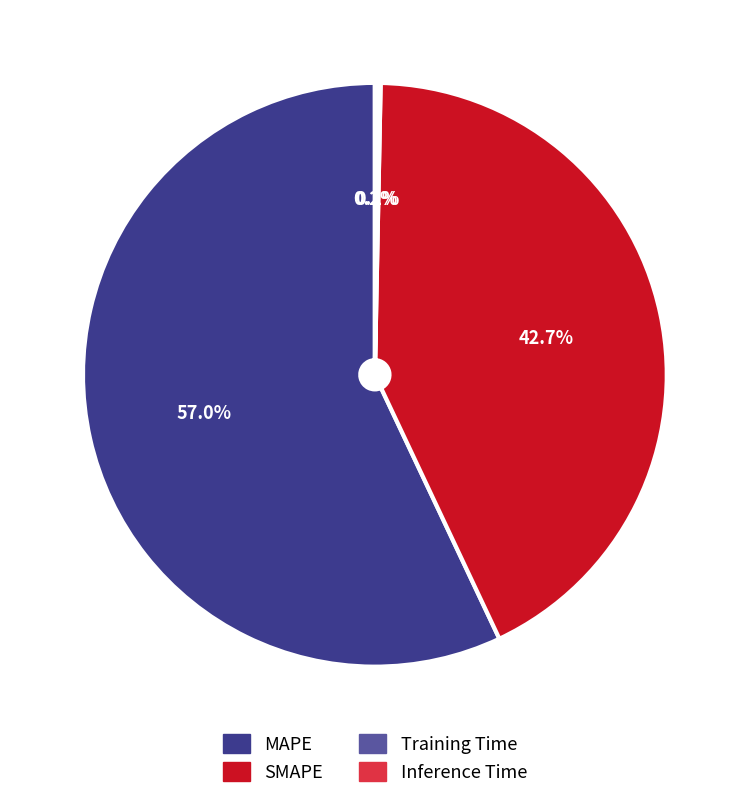

What percentage is NOT represented by SMAPE?

57.3%